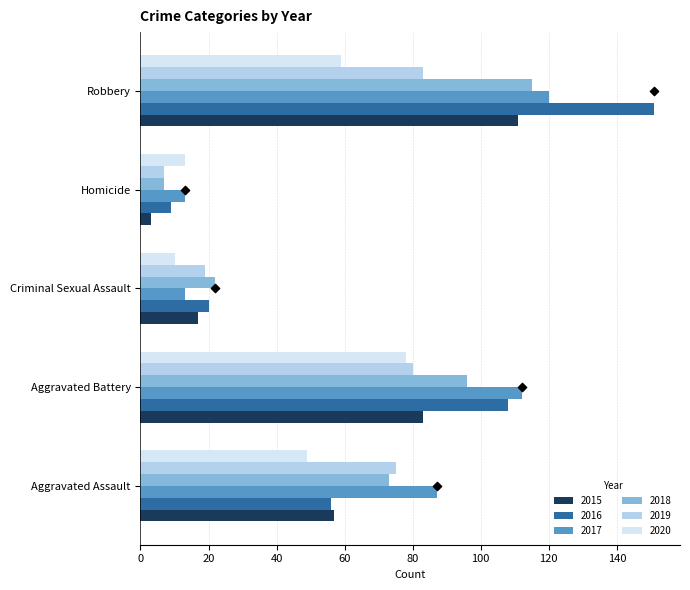

Is the value of 2015 at Homicide greater than the value of 2017 at Homicide?

No